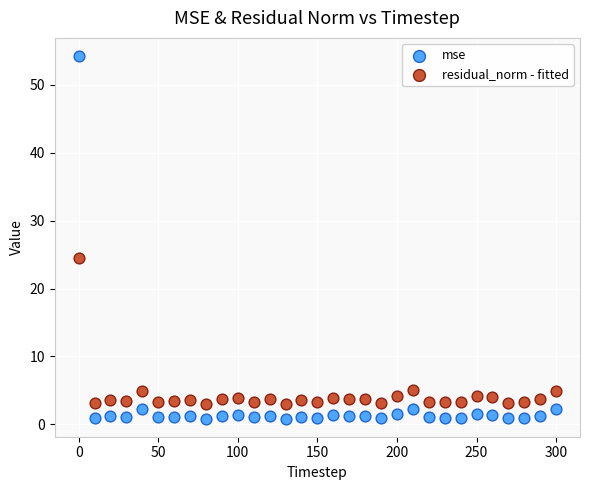

Which series has the largest Y range (max minus min)?

mse